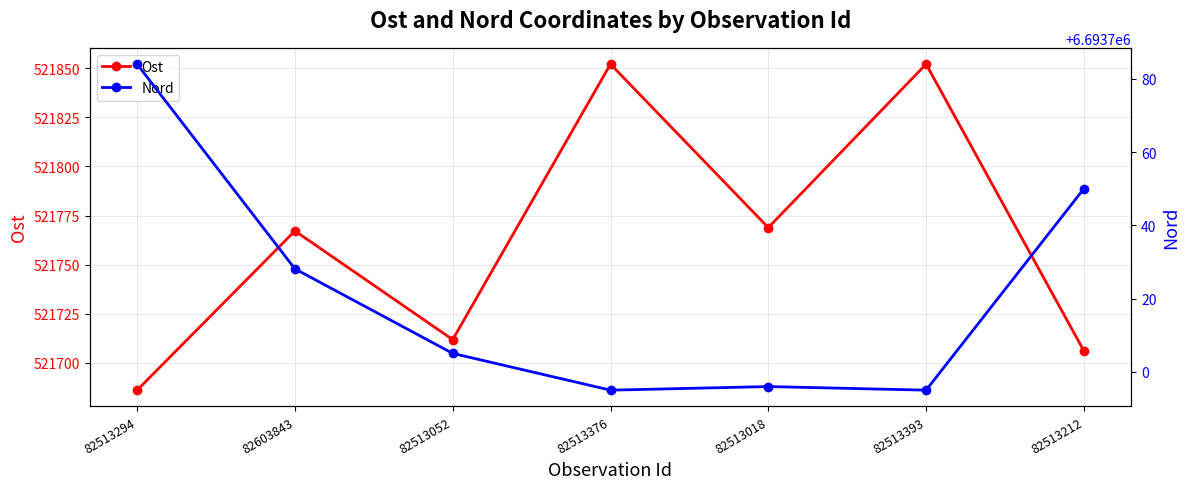

What is the label of the 3rd point from the right?

82513018